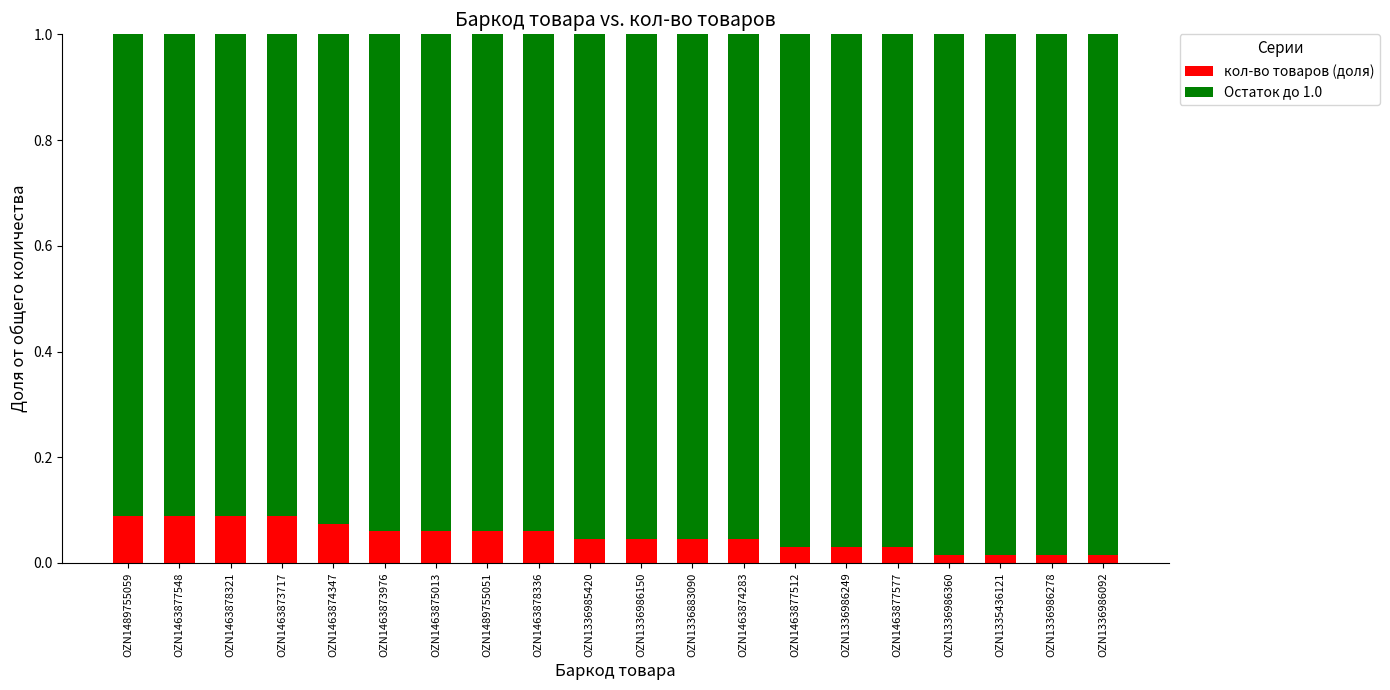

Are the bars horizontal?

No